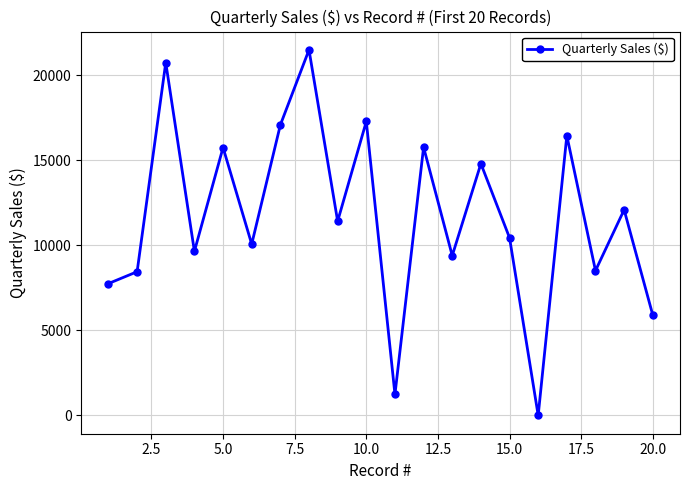

What is the value of the 1st point from the left?

7751.0